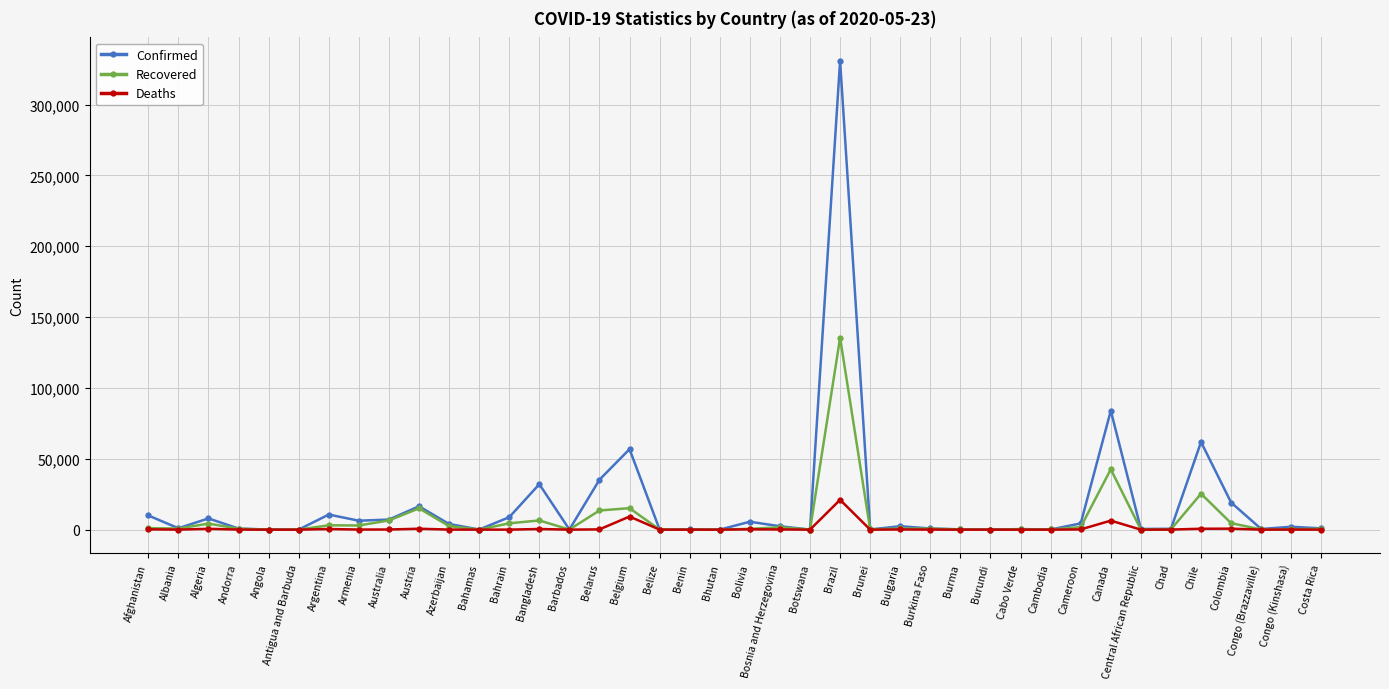

List the series in order of their overall mean, highest first.

Confirmed, Recovered, Deaths